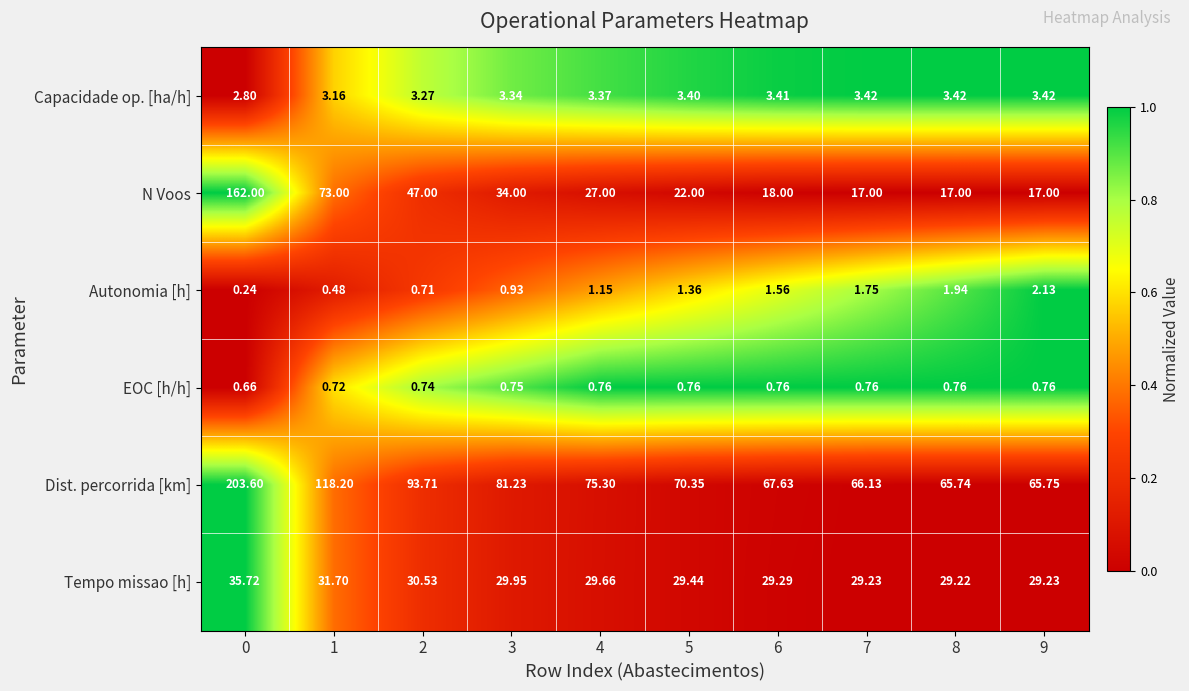

Is the value of N Voos at 3 greater than the value of Autonomia [h] at 8?

Yes